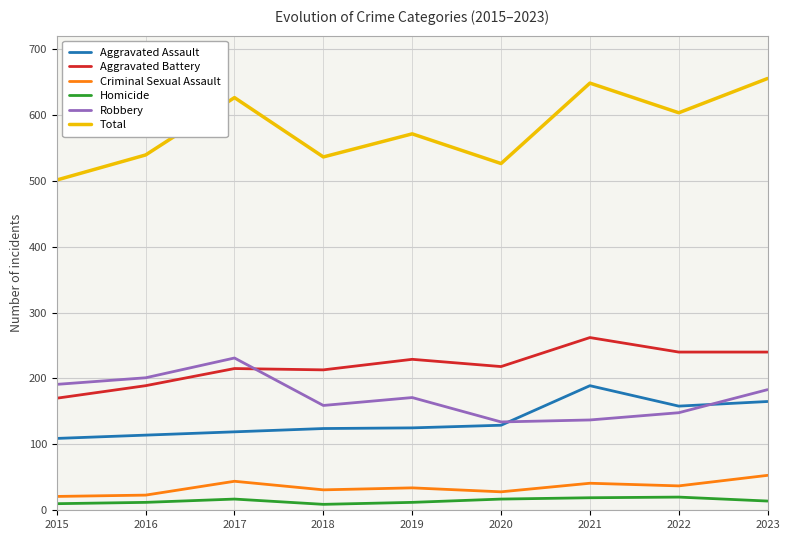

What is the maximum value for Homicide?

20